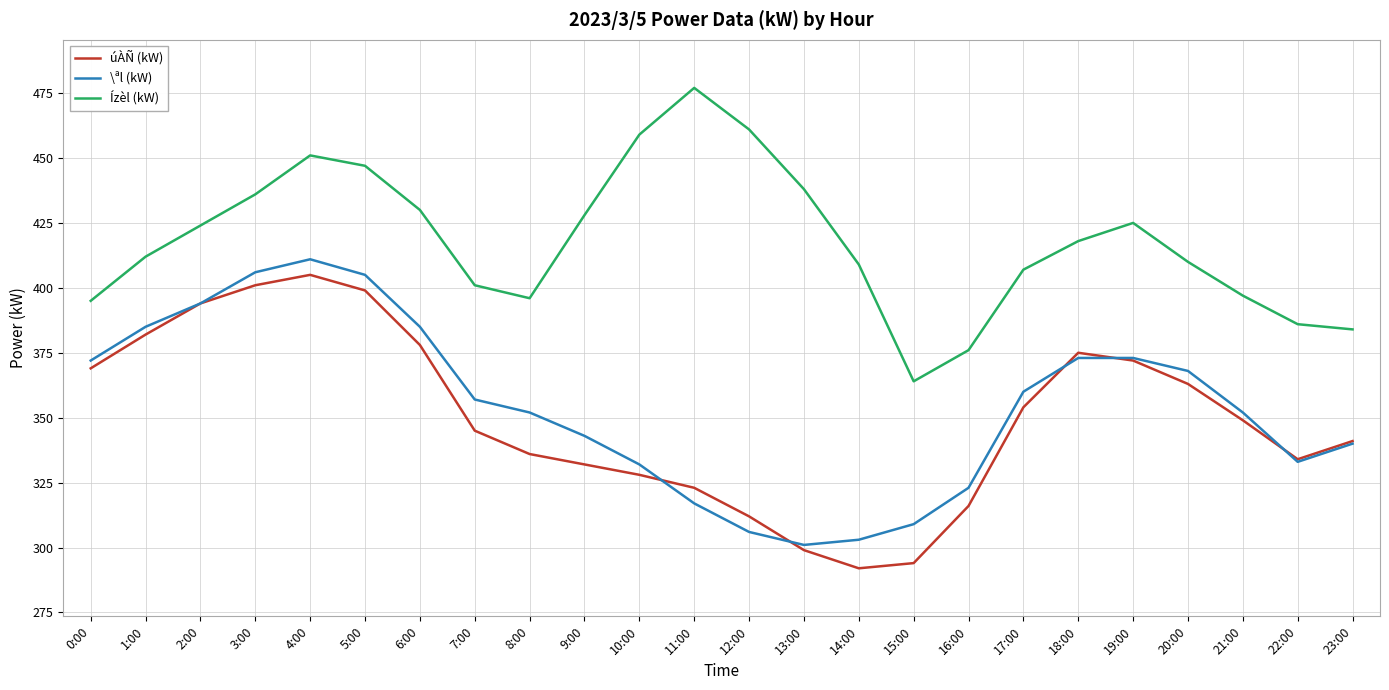

What is the total value across all series at 16:00?

1015